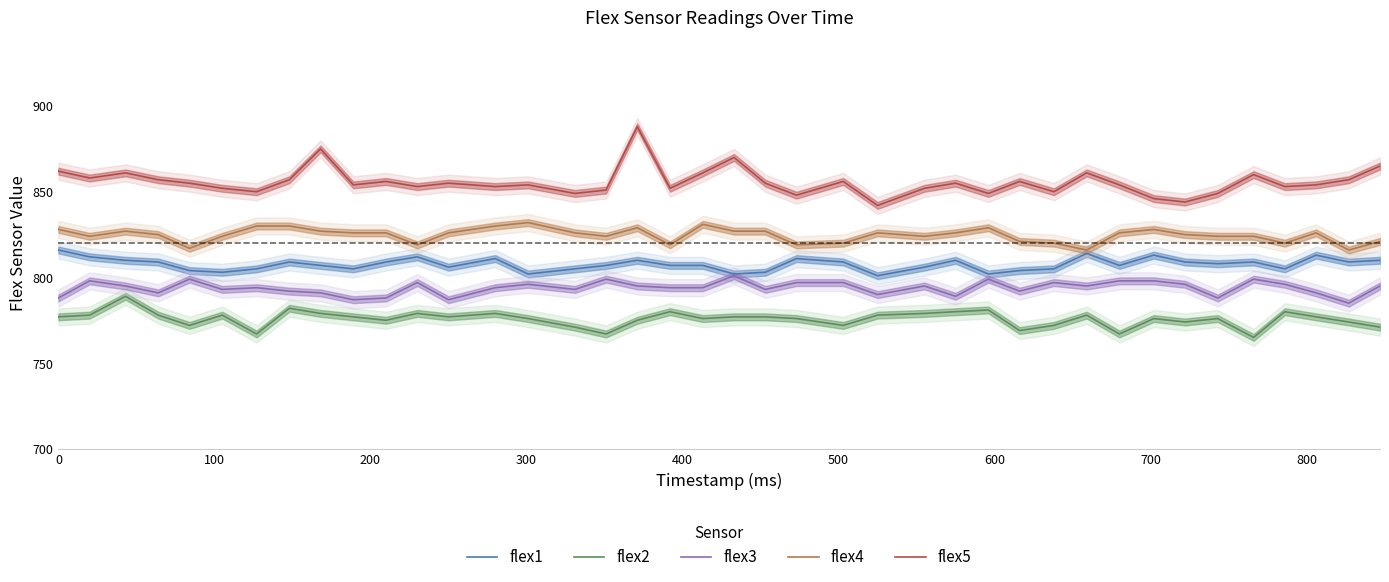

What is the maximum value for flex3?

801